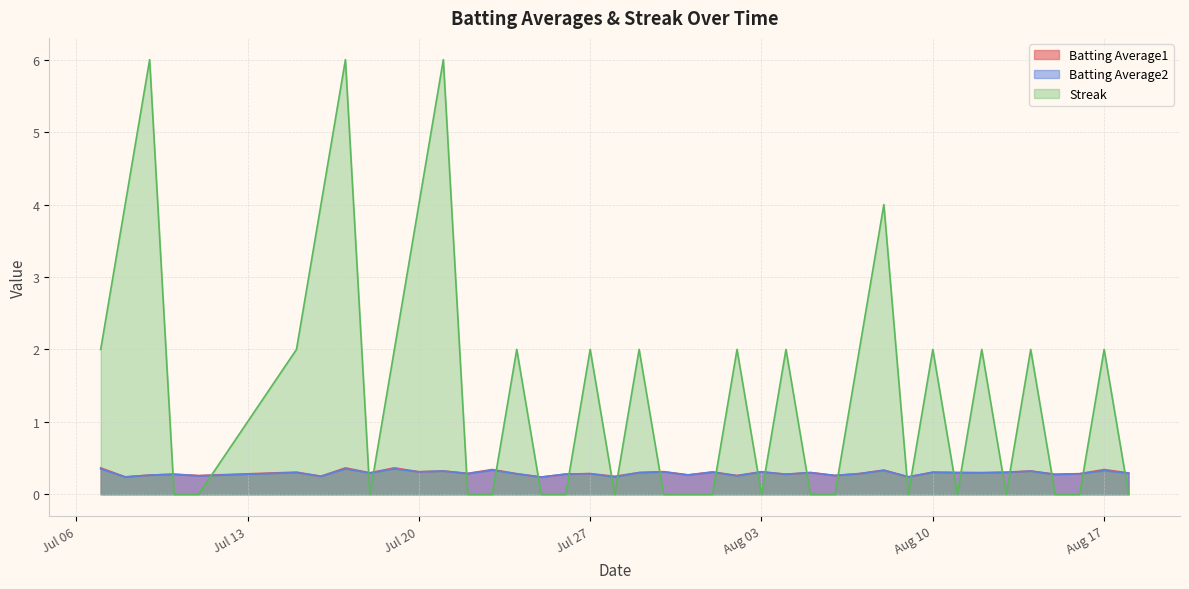

How many data points in Streak are above 2?

7